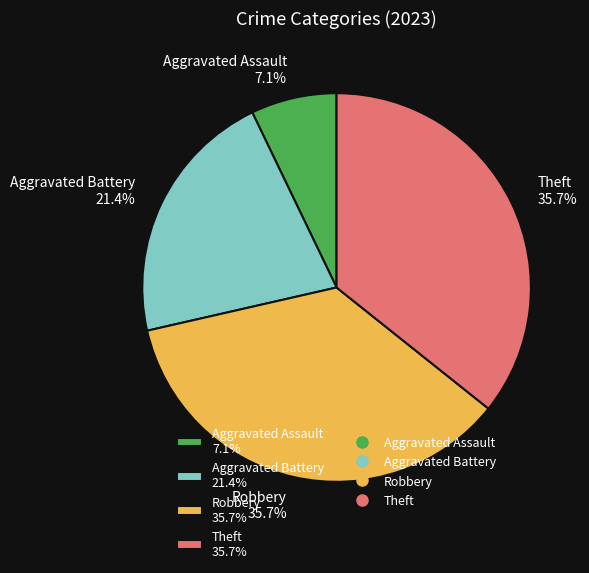

Which has a higher value, Aggravated Assault 7.1% or Robbery 35.7%?

Robbery 35.7%